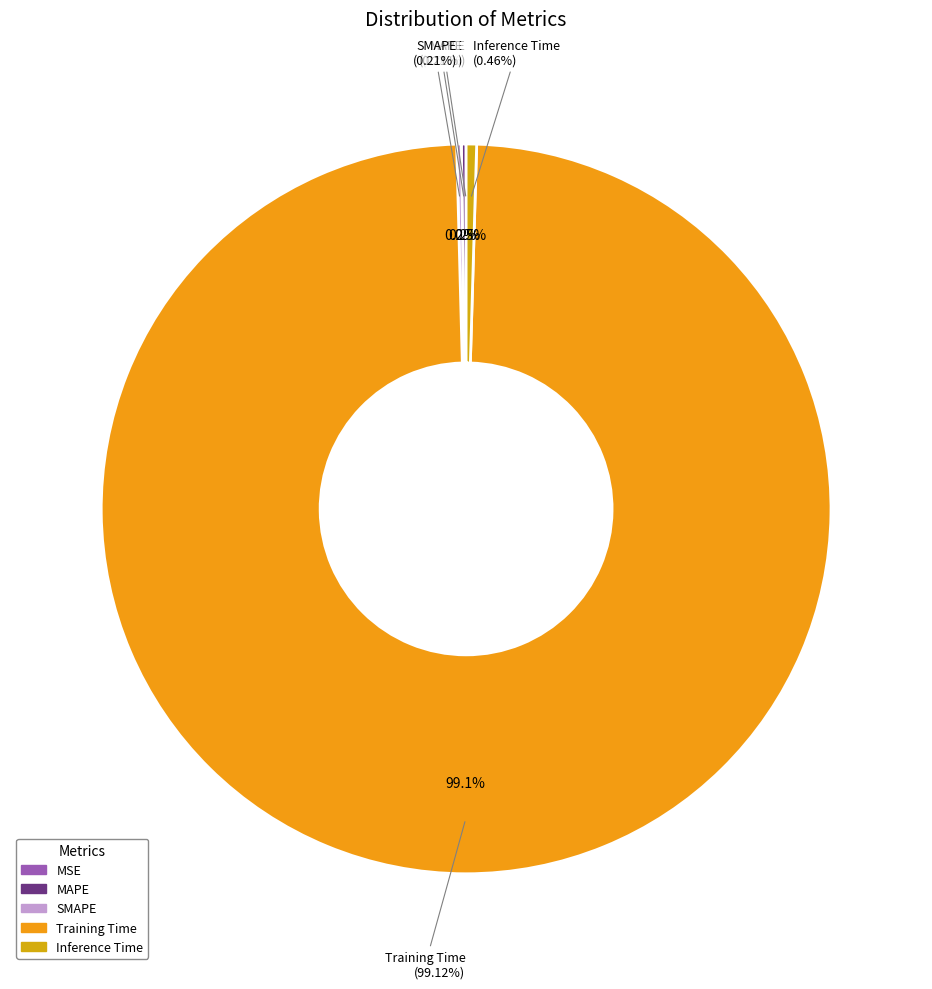

What is the largest slice in the pie chart?

Training Time